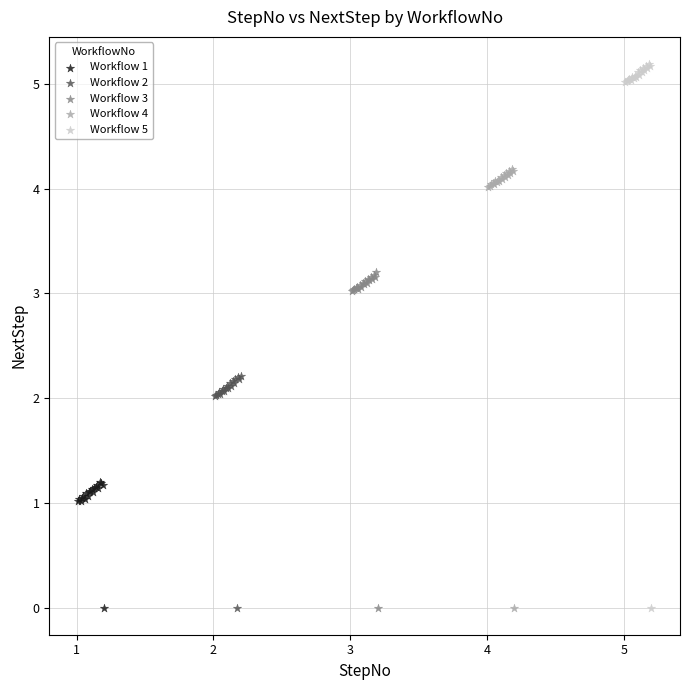

What are all the series names shown in the legend?

Workflow 1, Workflow 2, Workflow 3, Workflow 4, Workflow 5